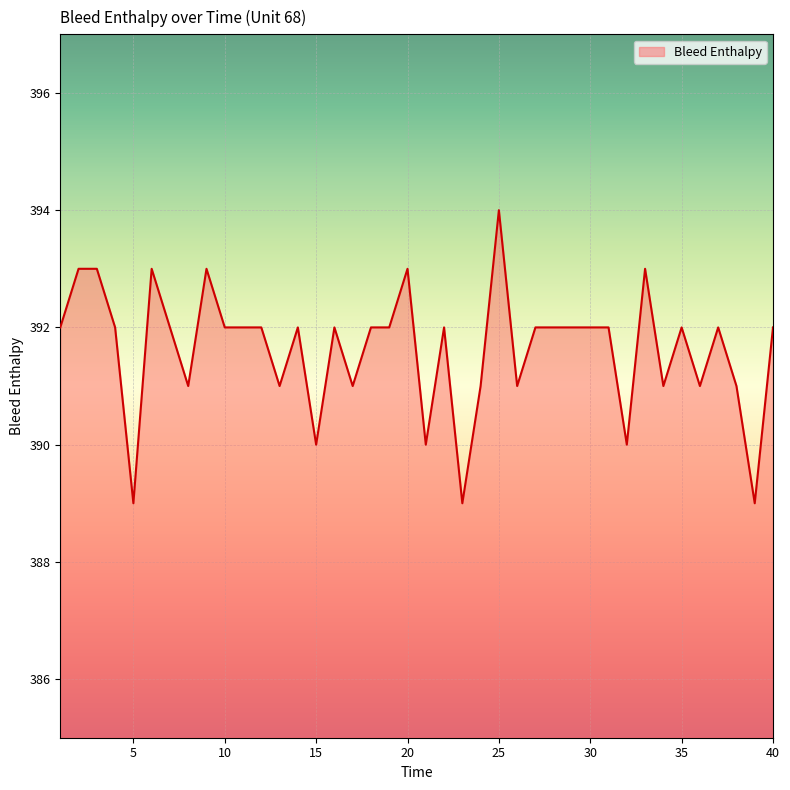

Approximately how many times larger is the value at 5 compared to 25?

1.0